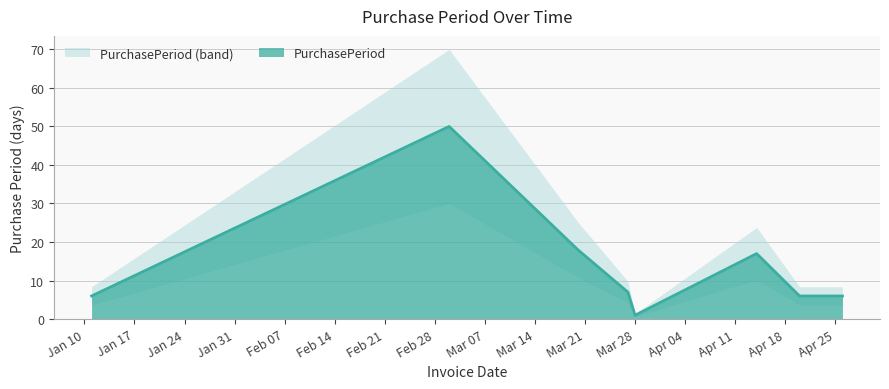

True or false: there are more than 0 points higher than both neighbors.

True